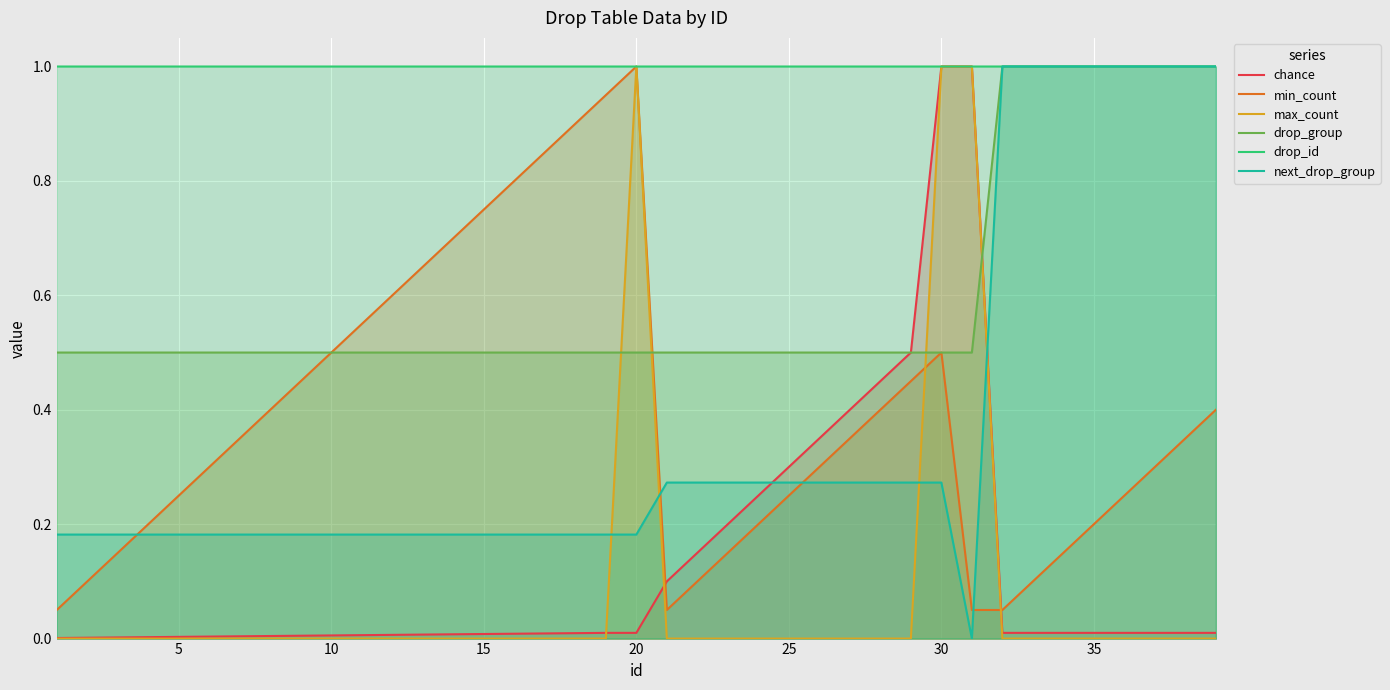

At how many categories does at least one series exceed 0?

39